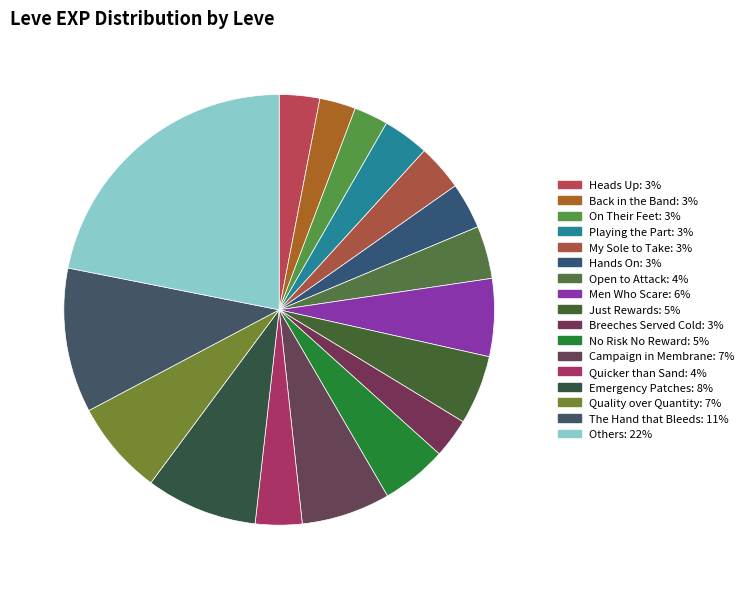

Count the number of slices in the pie.

17